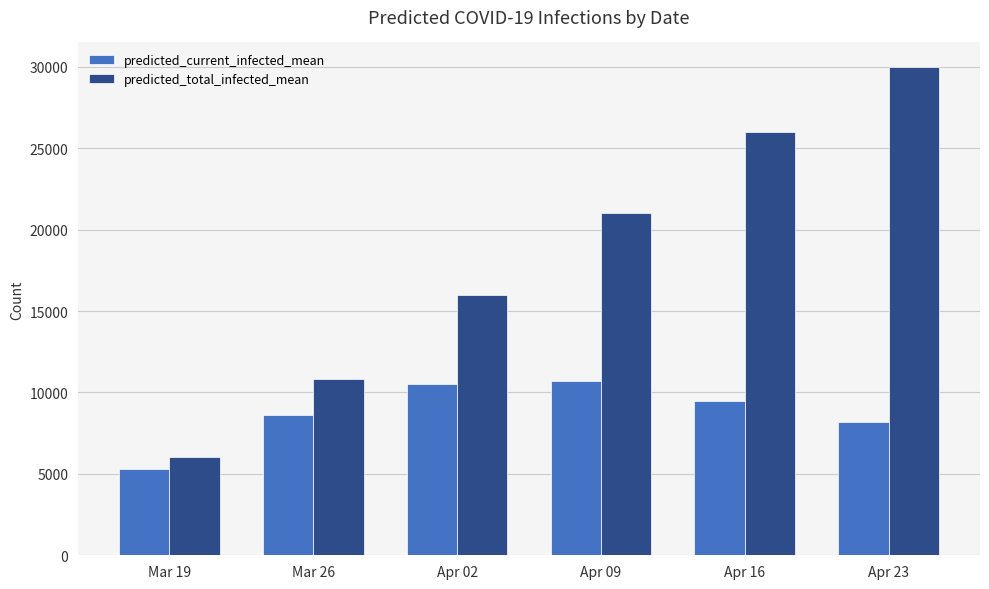

Rank the series by their average value, from lowest to highest.

predicted_current_infected_mean, predicted_total_infected_mean